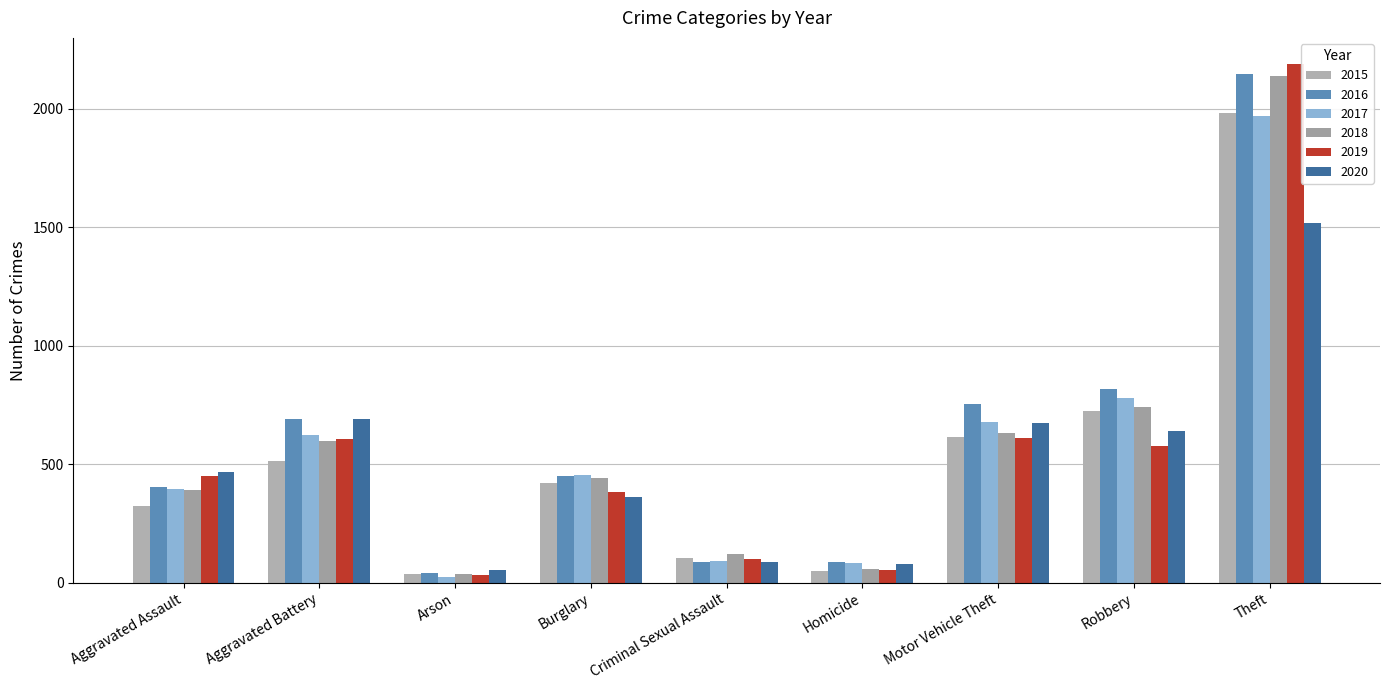

Count the number of categories in the chart.

9